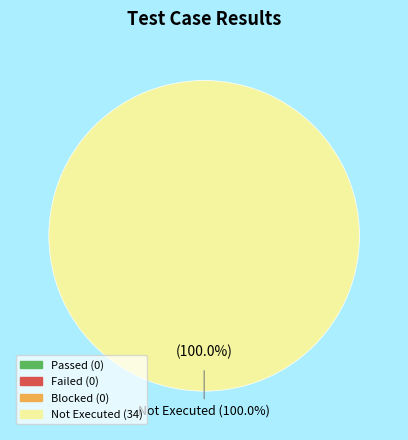

Which has a higher value, Failed or Blocked?

Failed